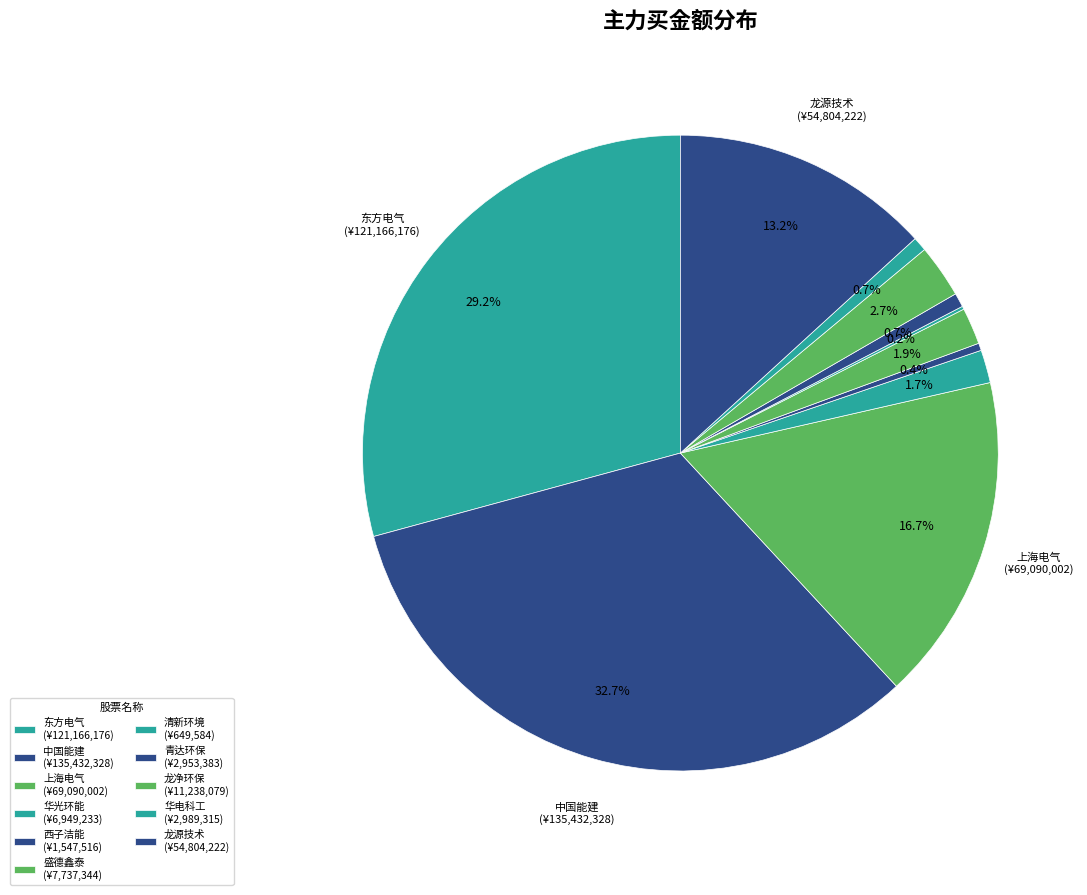

What is the ratio of the value at 华电科工 to the value at 龙净环保?

0.3